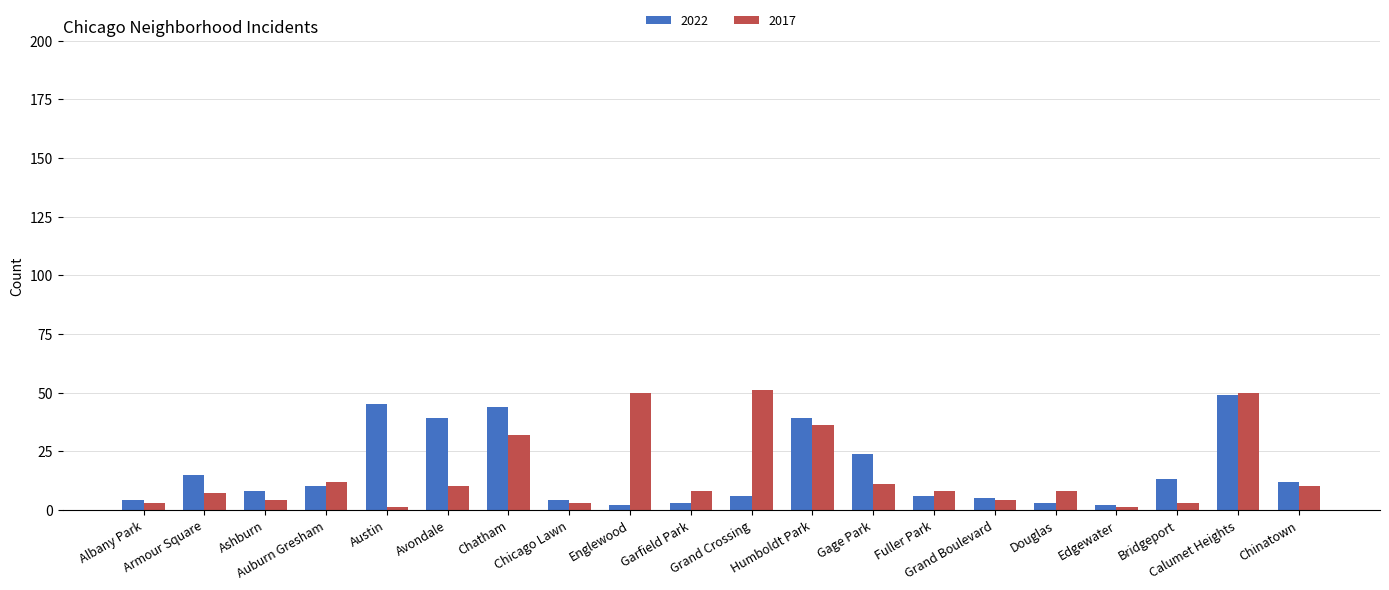

What is the spread (max minus min) of values at Calumet Heights?

1